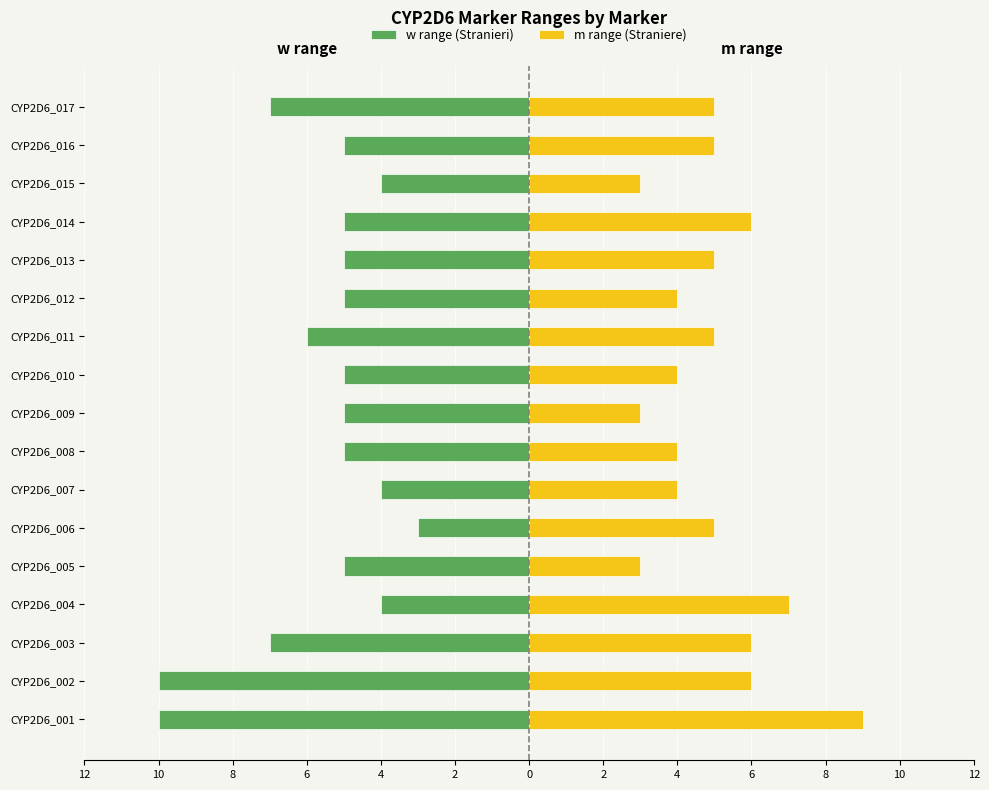

What is the difference between the second highest and minimum values in the m range (Straniere) series?

4